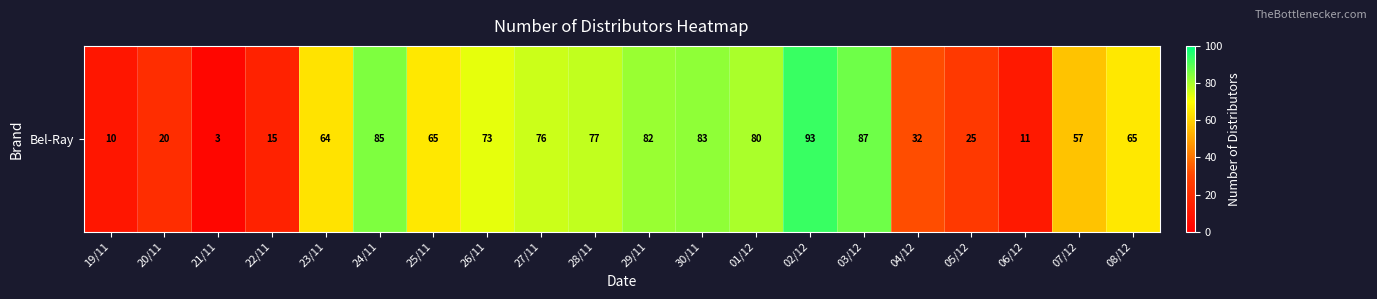

How many series are shown in this chart?

1